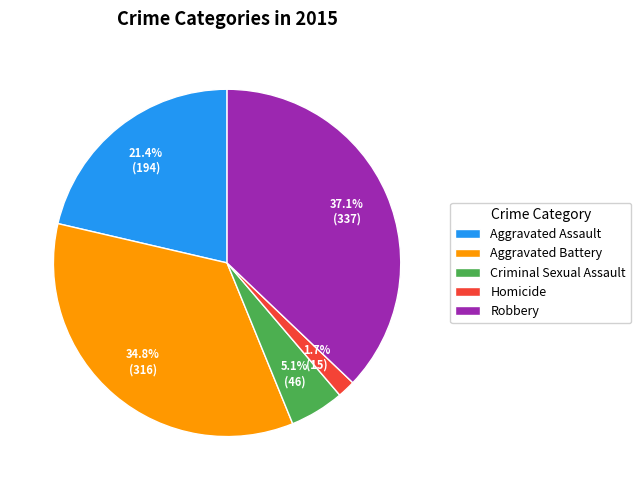

To the nearest percent, what percentage of the pie is Robbery?

37%